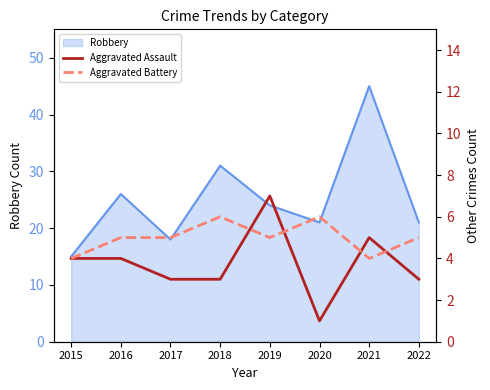

Is the value of Aggravated Assault at 2019 greater than the value of Aggravated Battery at 2017?

Yes